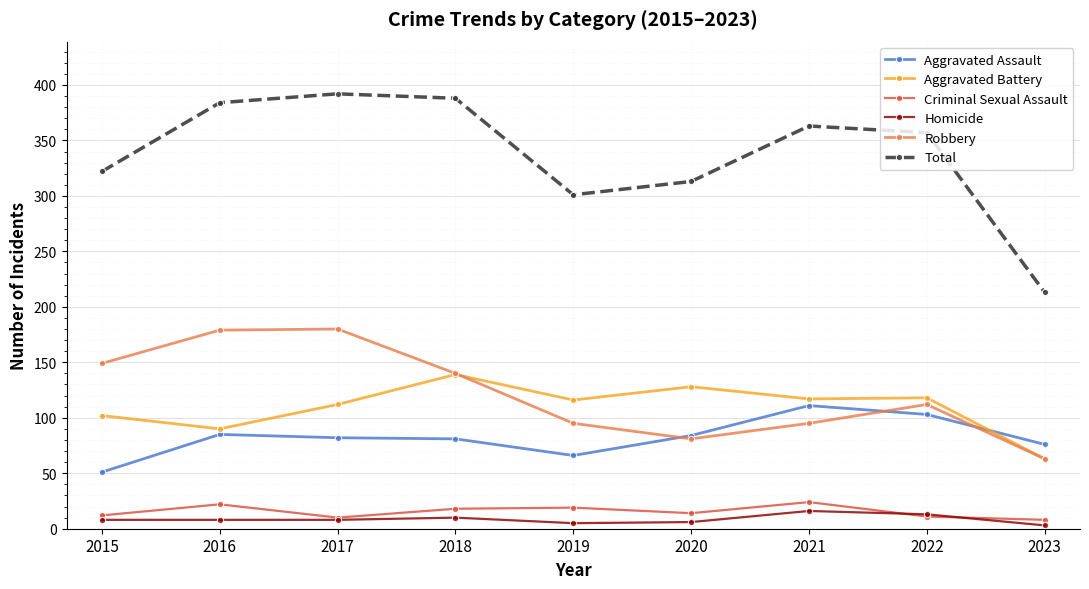

What is the value of the Total point at the 9th from the left?

213